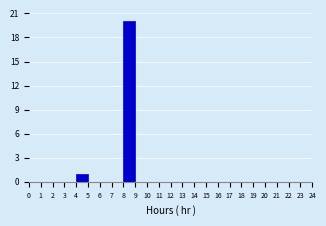

Reading left to right, list every bar in this chart as the range it spans on the x-axis followed by its height. The values are not printed on the chart, so give them approximately, as read against the axis.

0 to 1: 0
1 to 2: 0
2 to 3: 0
3 to 4: 0
4 to 5: 1
5 to 6: 0
6 to 7: 0
7 to 8: 0
8 to 9: 20
9 to 10: 0
10 to 11: 0
11 to 12: 0
12 to 13: 0
13 to 14: 0
14 to 15: 0
15 to 16: 0
16 to 17: 0
17 to 18: 0
18 to 19: 0
19 to 20: 0
20 to 21: 0
21 to 22: 0
22 to 23: 0
23 to 24: 0